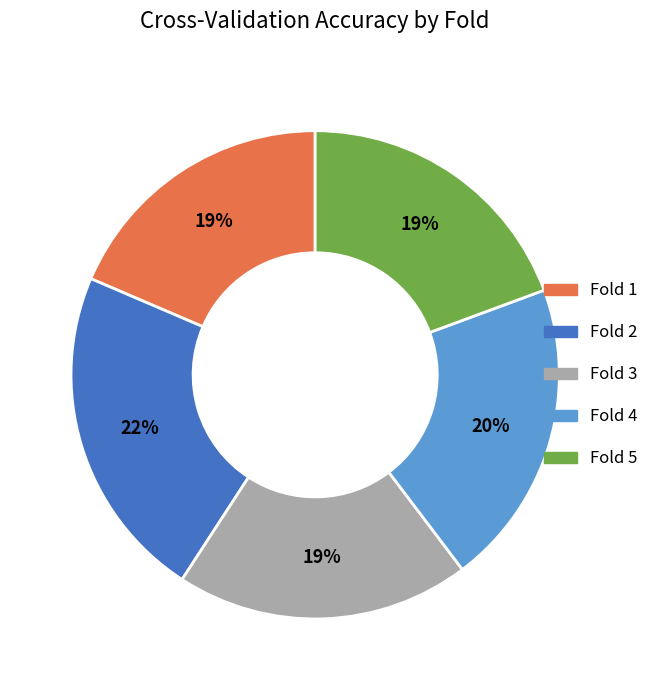

True or false: Fold 3 accounts for 19% of the total.

True